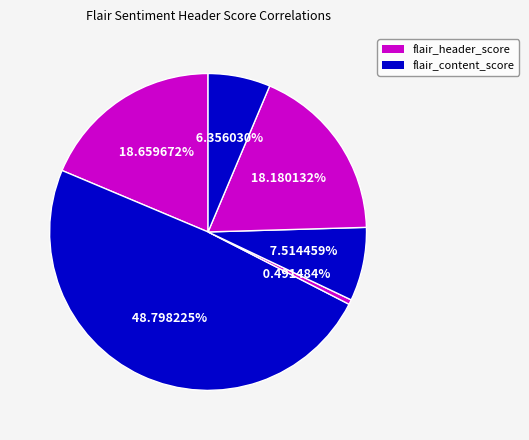

Count the number of slices in the pie.

6